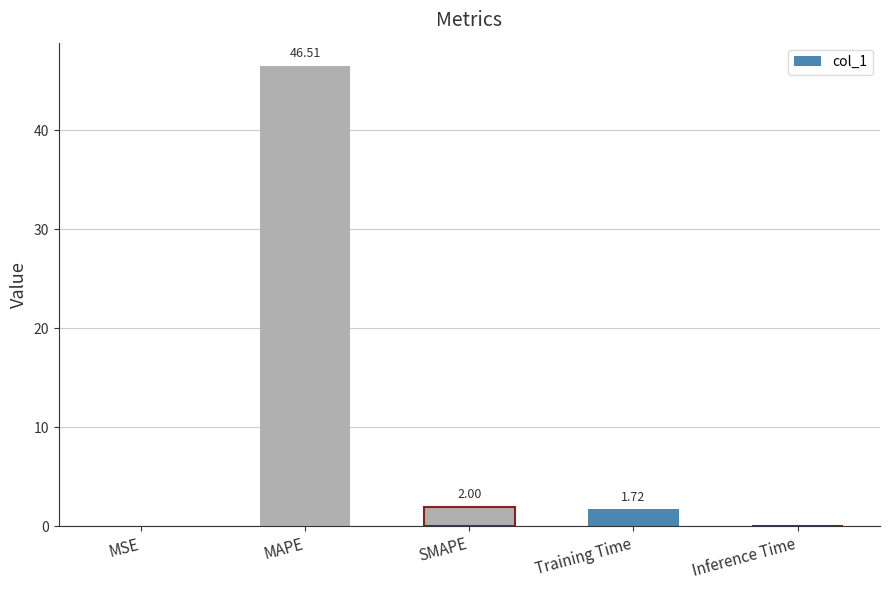

What is the change in value from SMAPE to Training Time?

-0.3